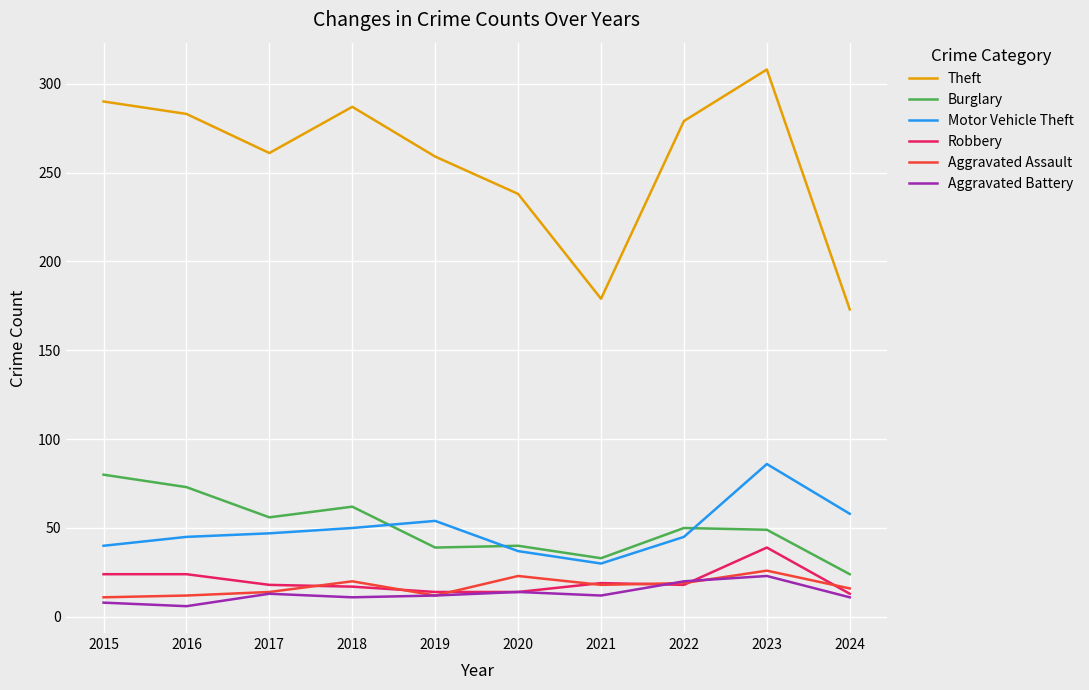

What is the total value across all series at 2018?

447